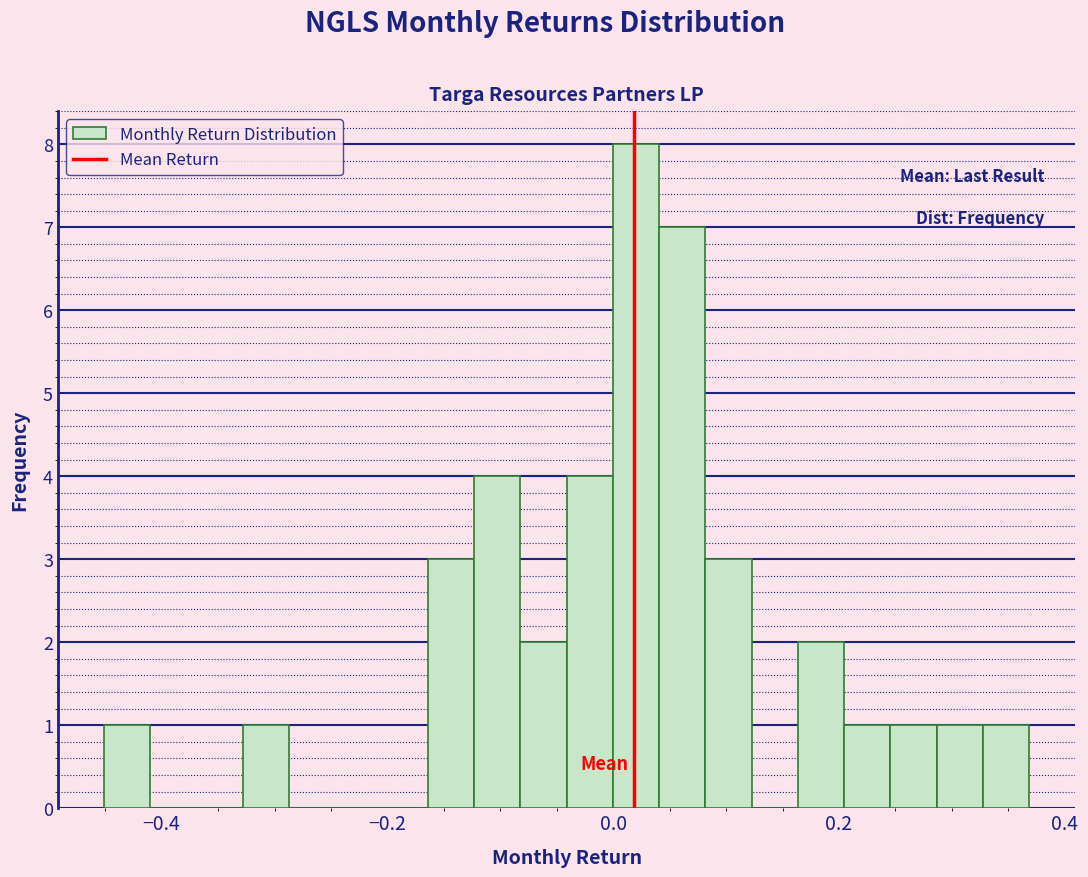

Read against the x-axis, roughly where is the centre of the tallest bar?

0.02